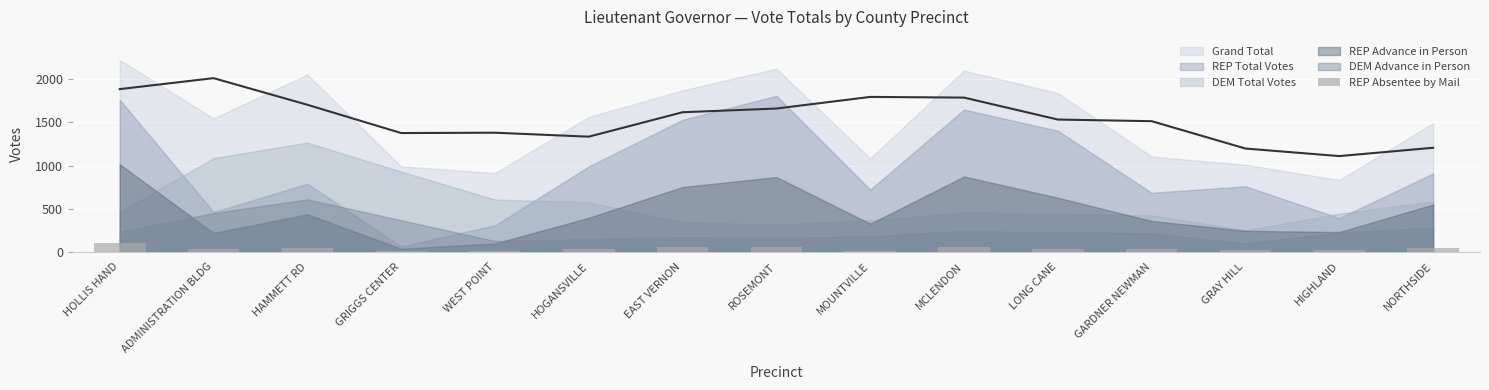

What is the value of the 15th bar from the left?

42